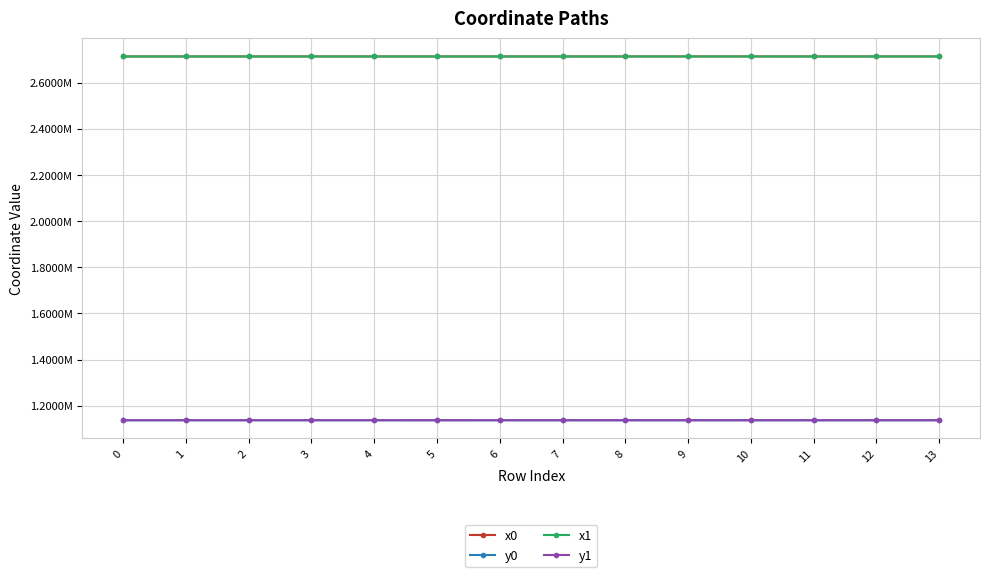

At how many categories does at least one series exceed 2492488?

14